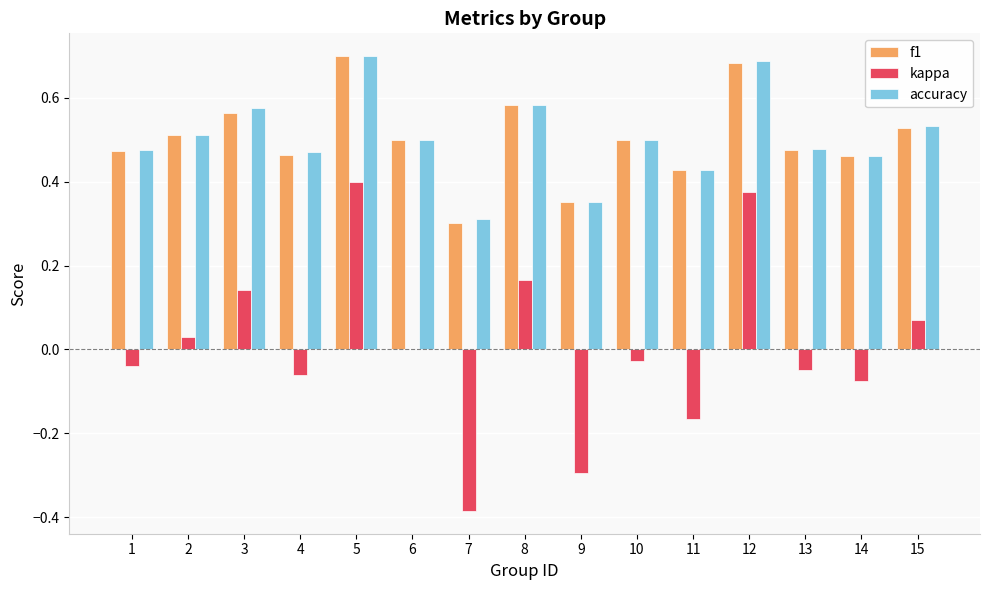

At which category does the chart reach its peak across all series?

5